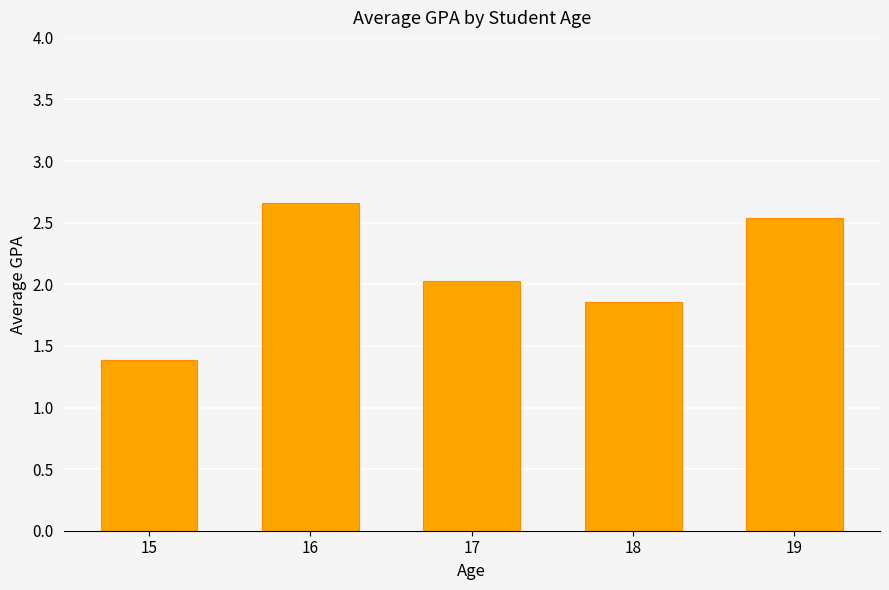

Which has a higher value, 15 or 16?

16